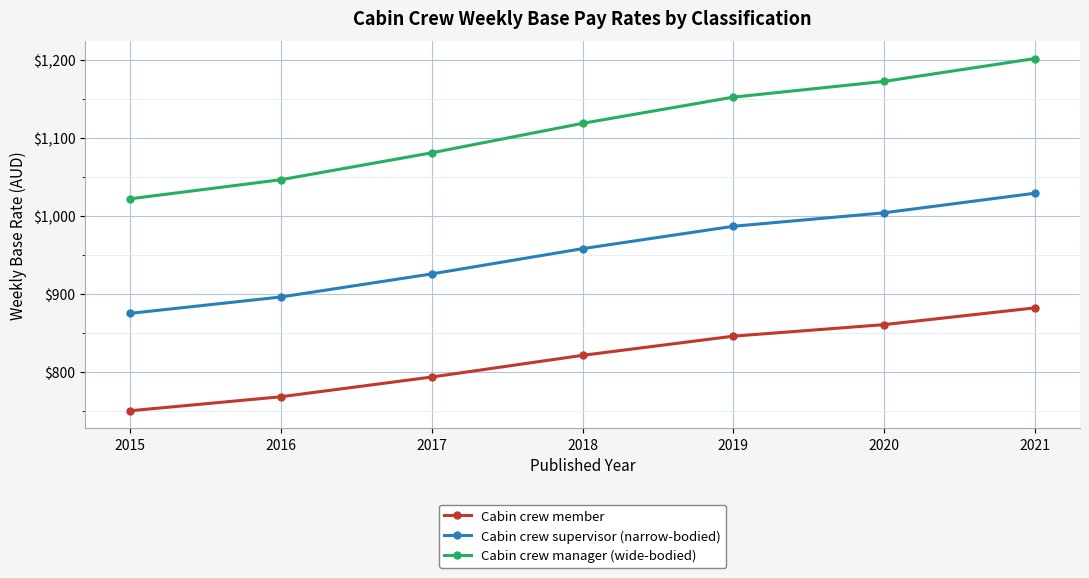

At 2018, list the series in order from largest to smallest.

Cabin crew manager (wide-bodied), Cabin crew supervisor (narrow-bodied), Cabin crew member